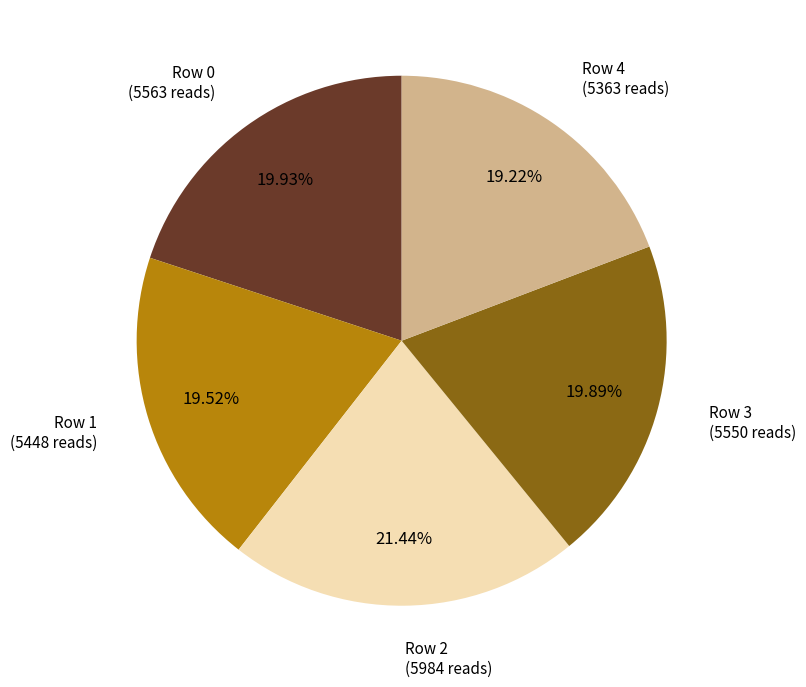

Is there a majority slice in this chart?

No